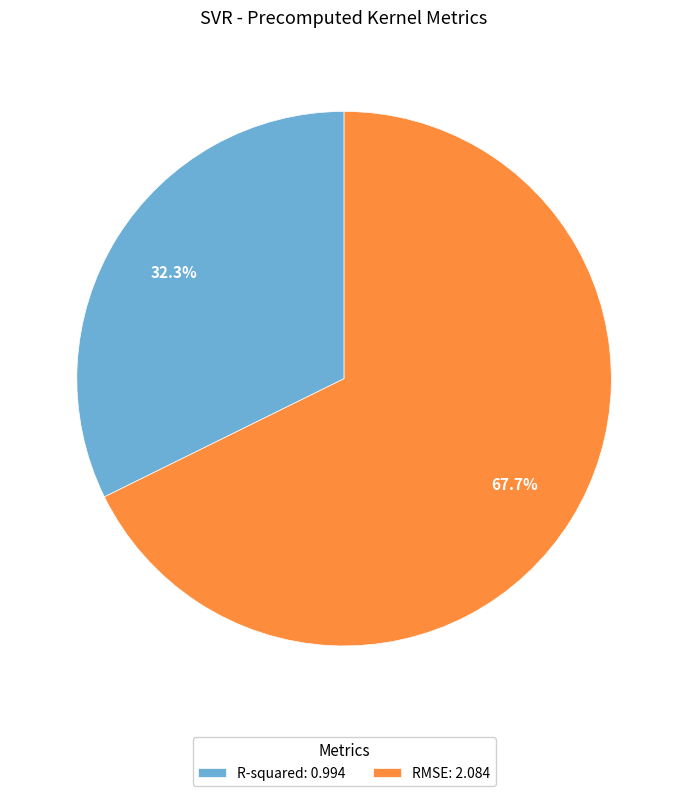

Which slice represents more than half of the pie?

RMSE